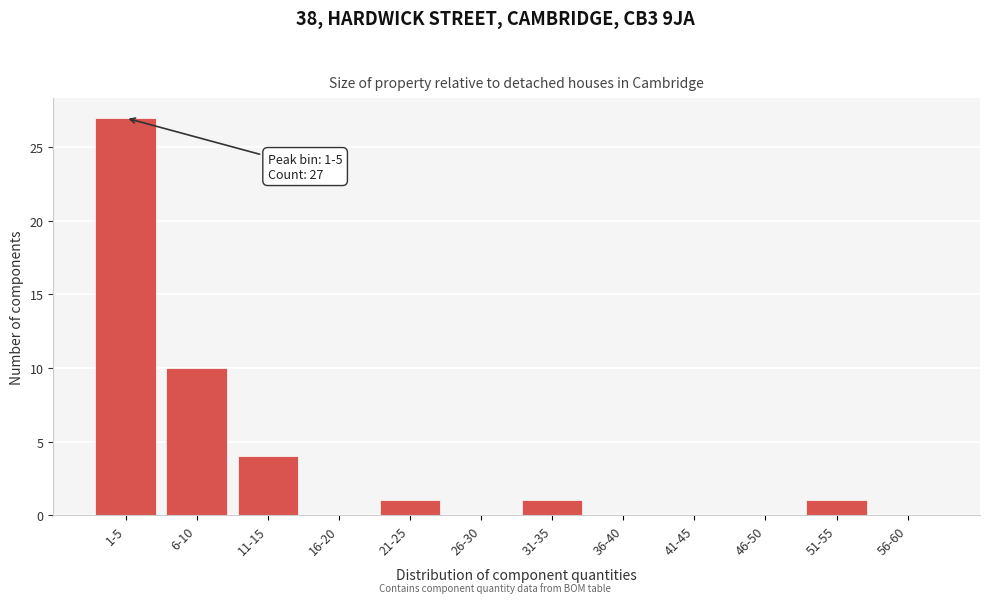

Reading left to right, transcribe all the data shown in this chart.

1-5=27	6-10=10	11-15=4	16-20=0	21-25=1	26-30=0	31-35=1	36-40=0	41-45=0	46-50=0	51-55=1	56-60=0